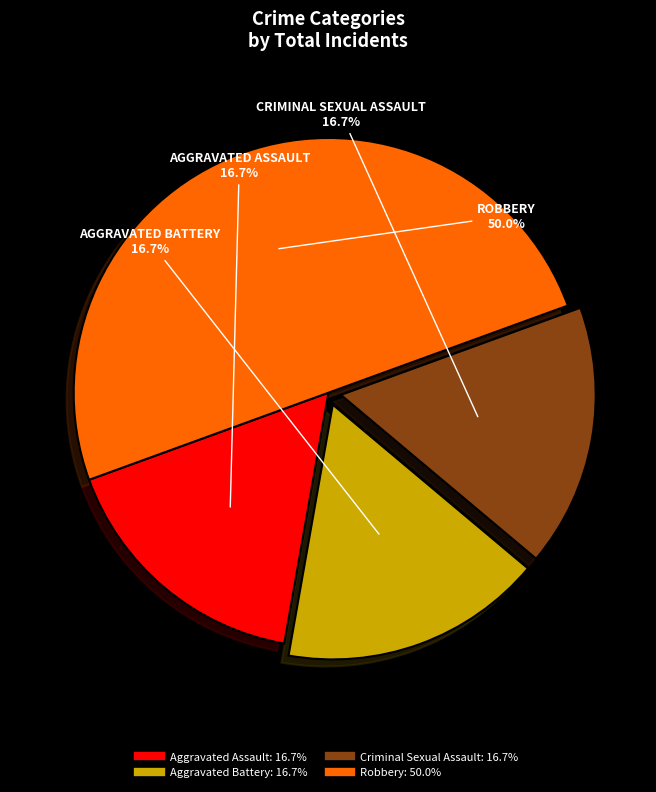

To the nearest percent, what is the combined percentage of Robbery and Criminal Sexual Assault?

67%